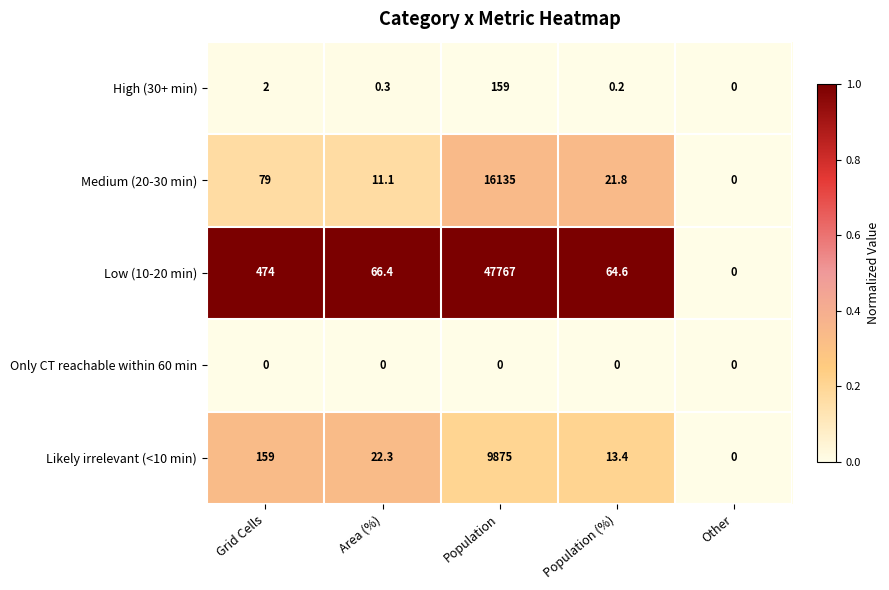

What is the highest value of the Likely irrelevant (<10 min) series?

9875.0